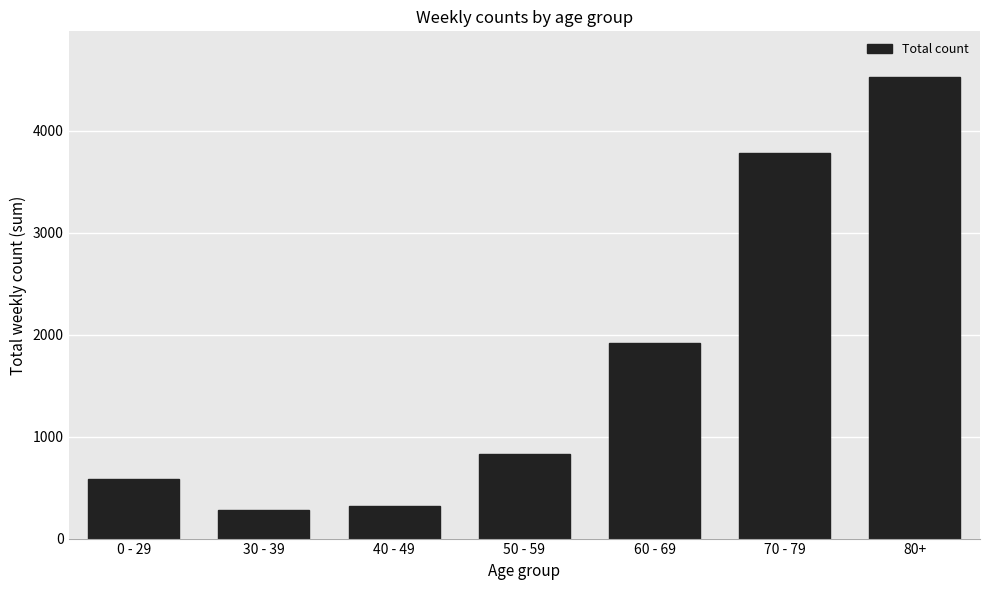

What is the smallest value displayed?

277